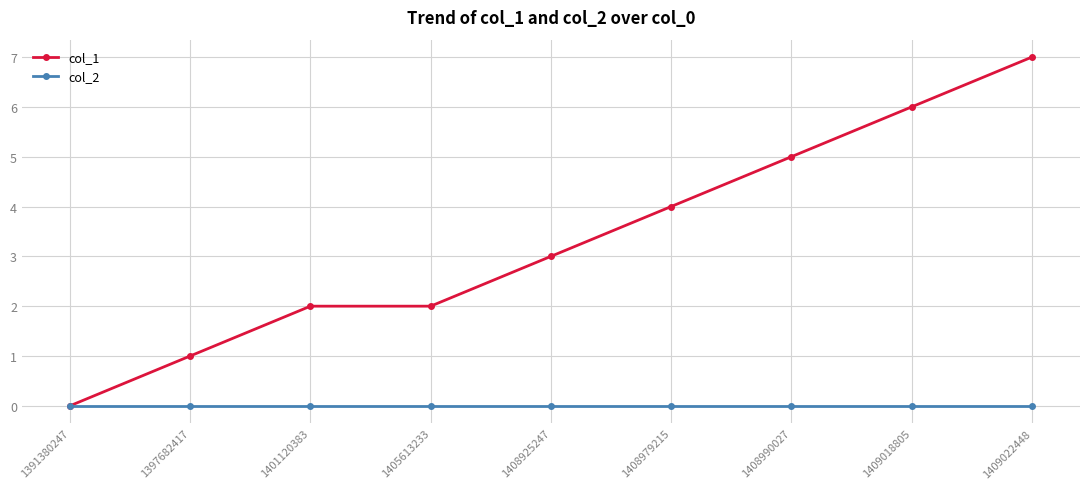

Rank the series at 1397682417 from highest to lowest value.

col_1, col_2